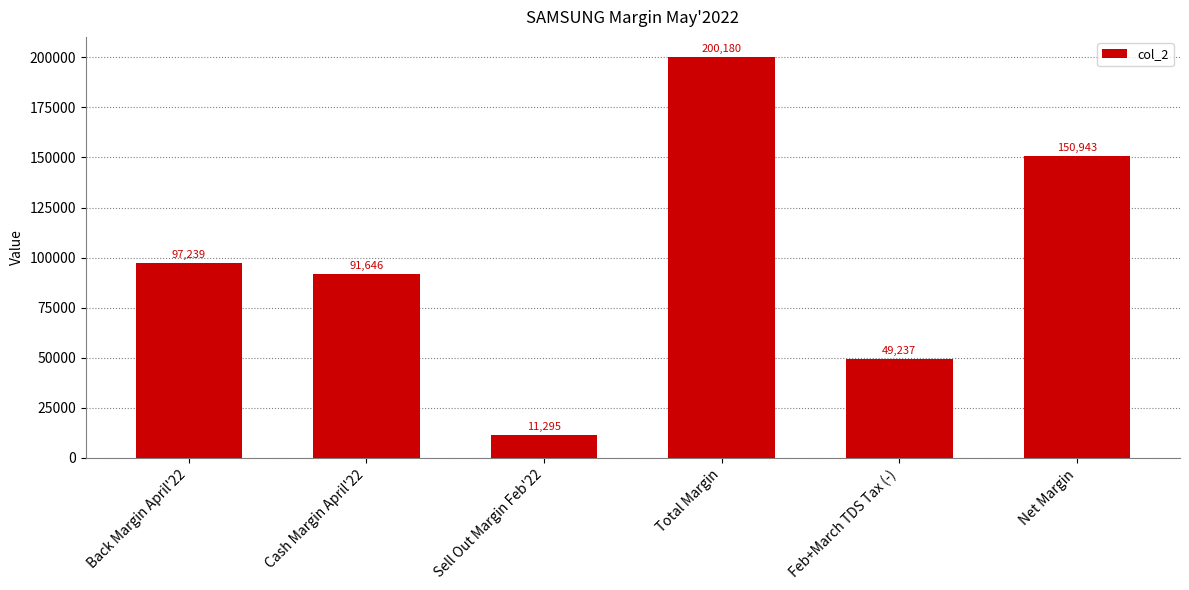

Between Cash Margin April'22 and Feb+March TDS Tax (-), which is larger?

Cash Margin April'22